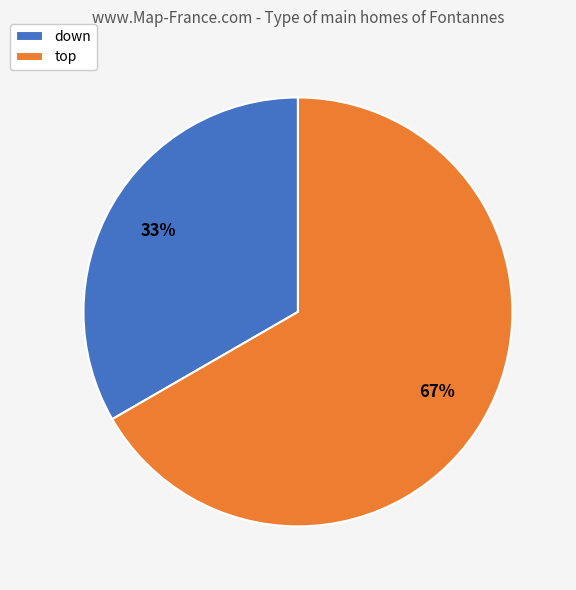

Is it true that down is 33% of the pie?

True